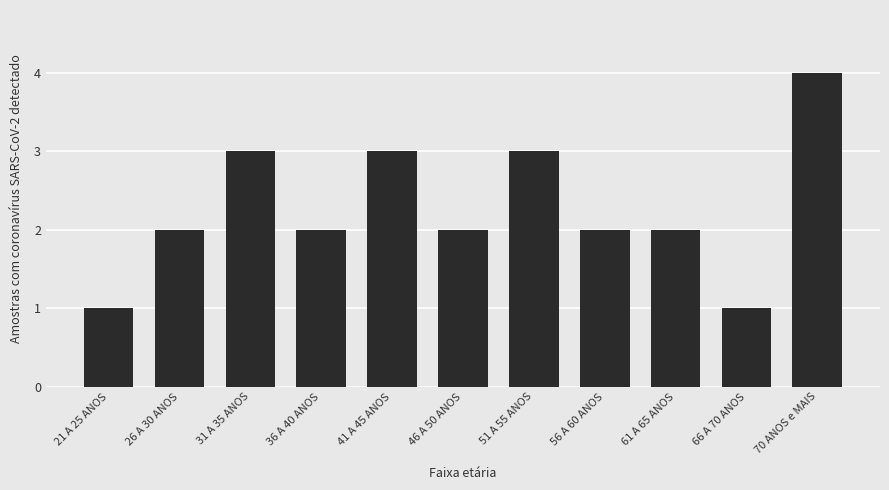

What is the value of the 8th bar from the left?

2